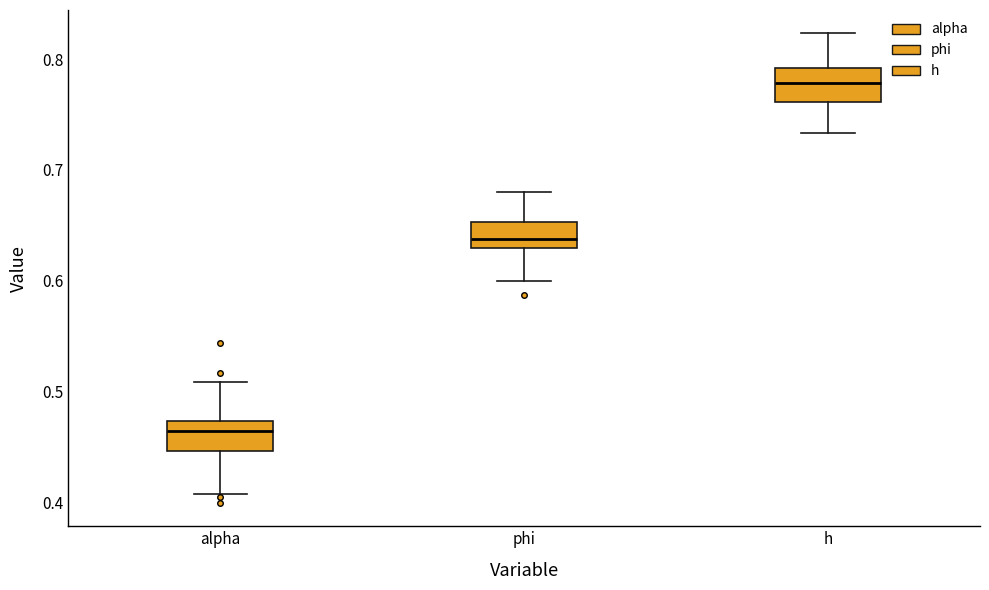

Where does the median line of the box for alpha sit on the y-axis? The values are not printed on the chart, so give them approximately, as read against the axis.

0.46